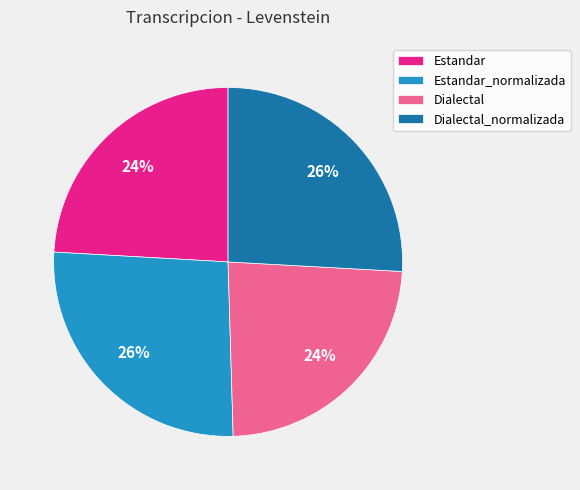

Approximately how many times larger is the value at Dialectal_normalizada compared to Estandar?

1.1